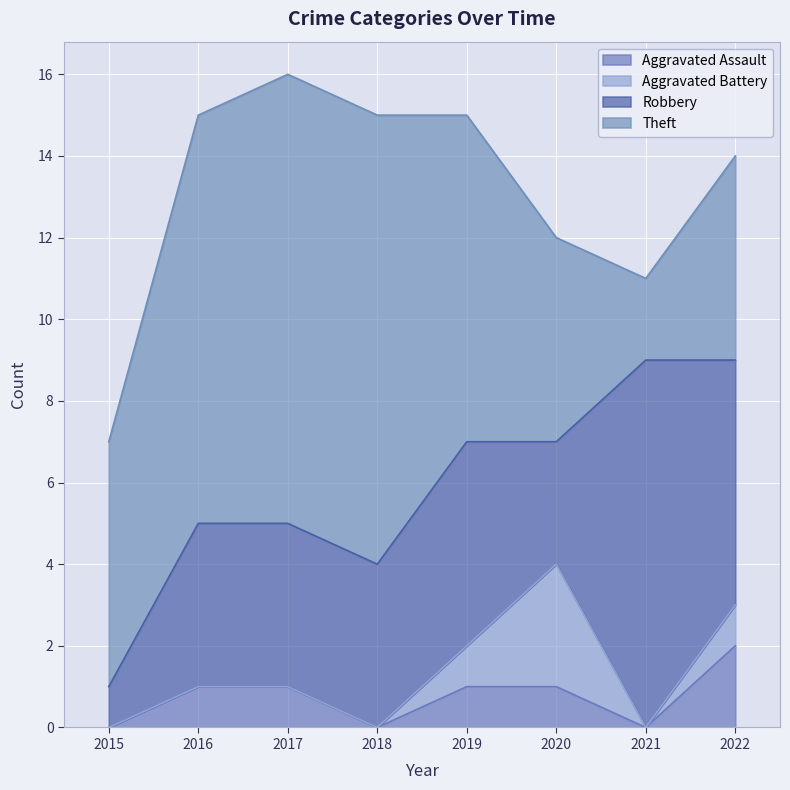

Does the chart display data point markers on the line(s)?

No